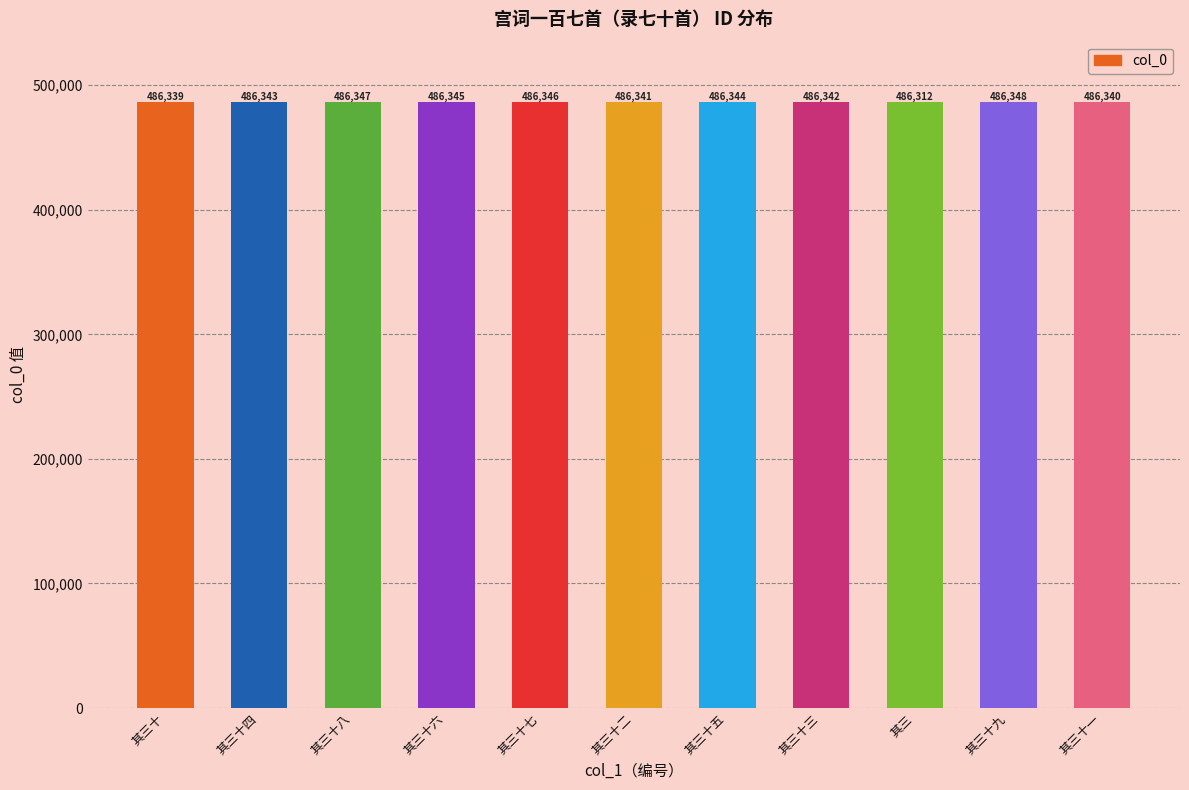

What value does the data have at 其三十三?

486342